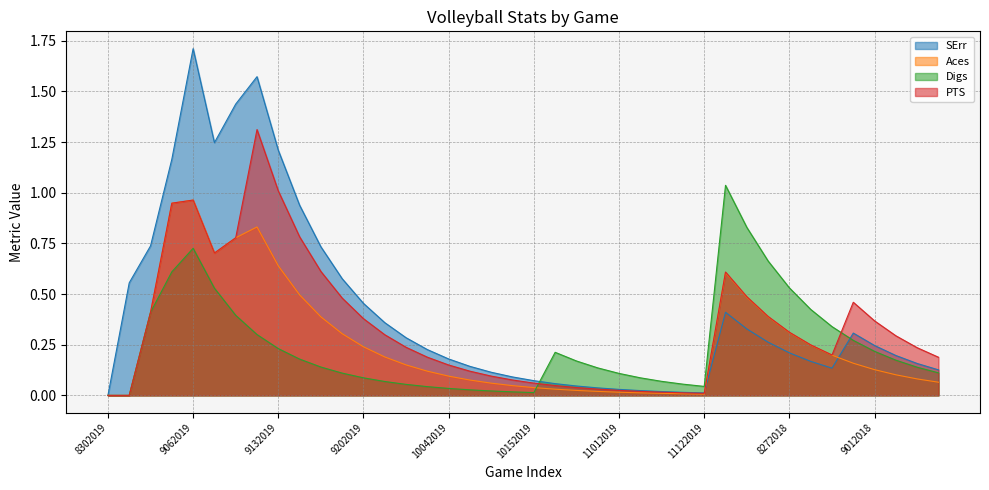

What is the difference between the second highest and minimum values in the Digs series?

0.8